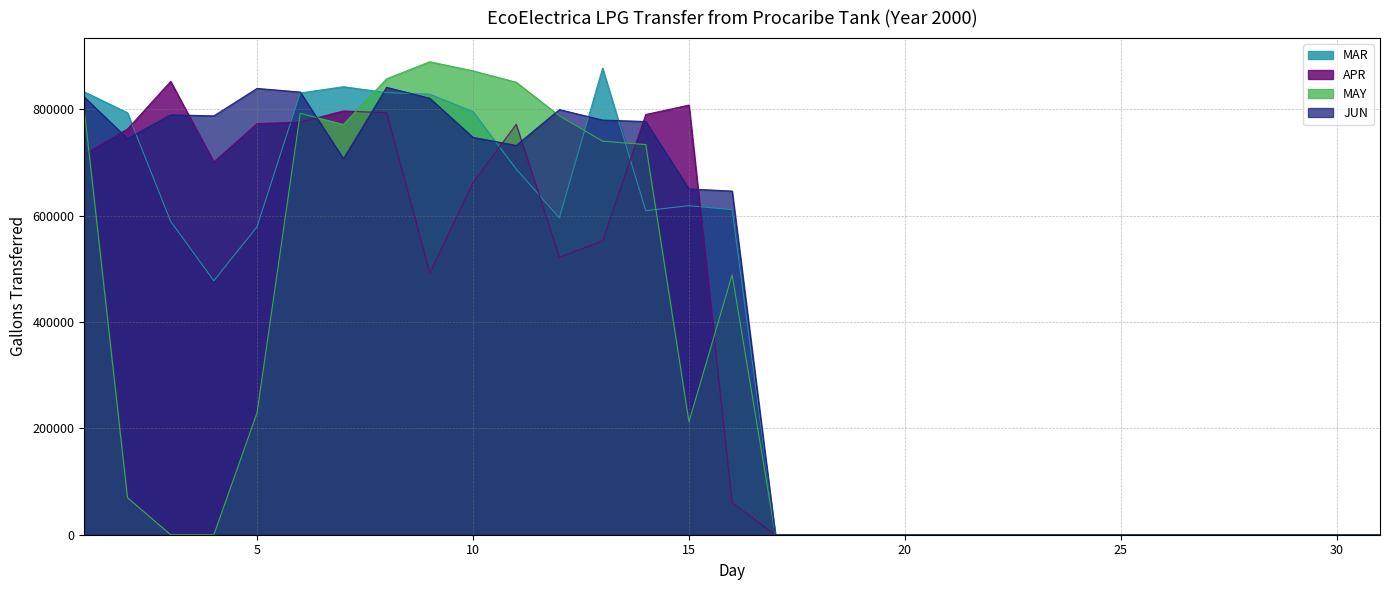

What is the sum of the APR values at 9 and 26?

491691